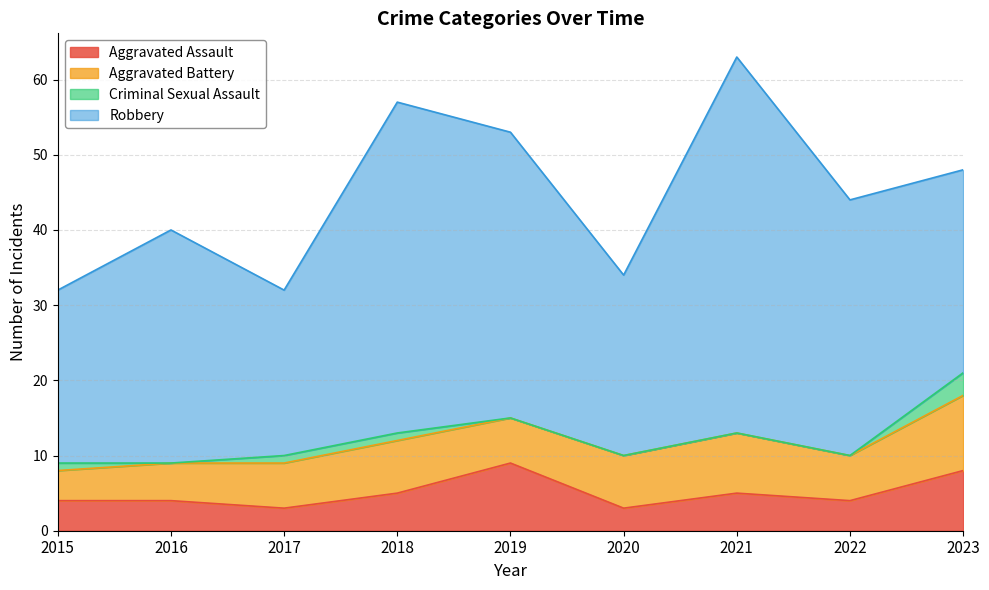

Which series has the widest spread of values?

Robbery